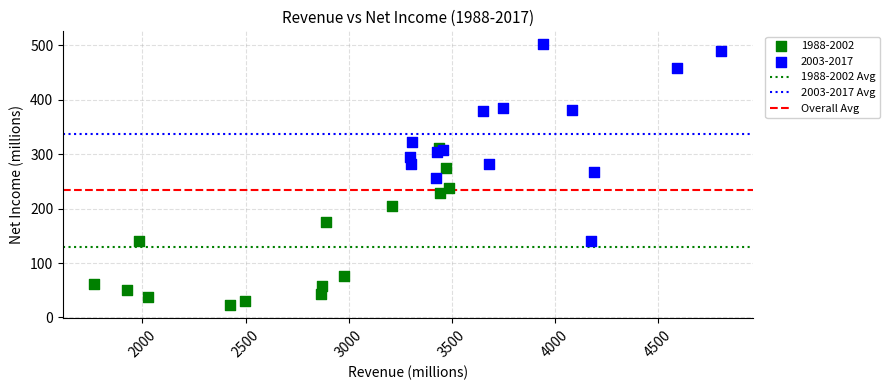

Which series reaches the maximum Y coordinate?

2003-2017